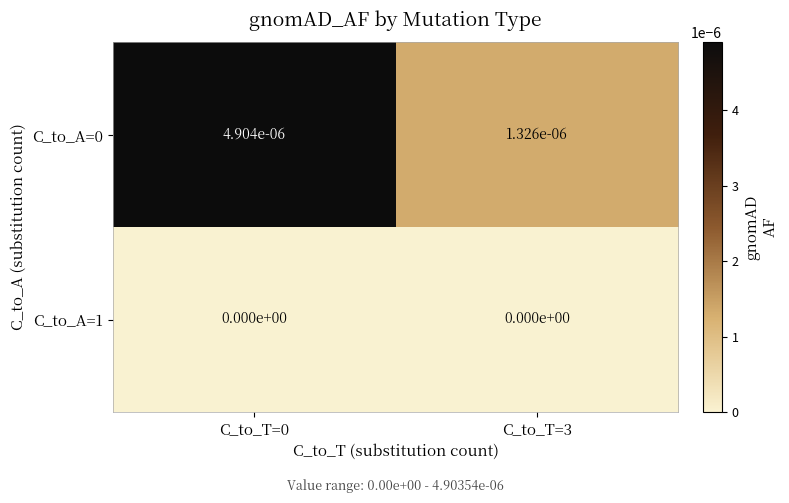

The value of C_to_A=0 at C_to_T=3 is 0.0. True or false?

True